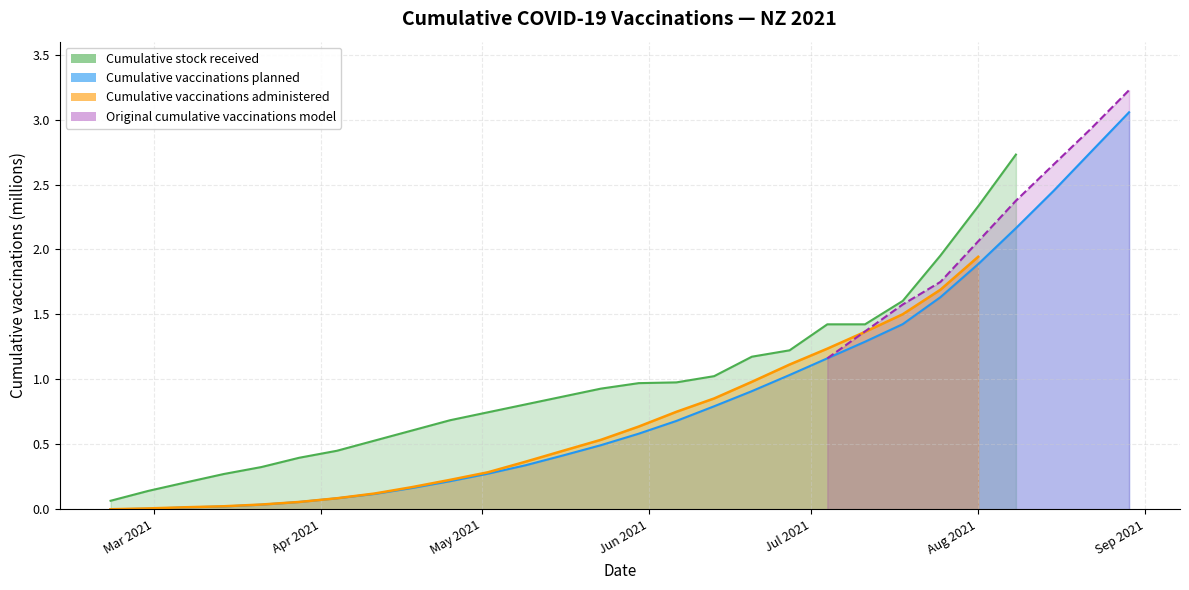

How many categories are shown in the chart?

28